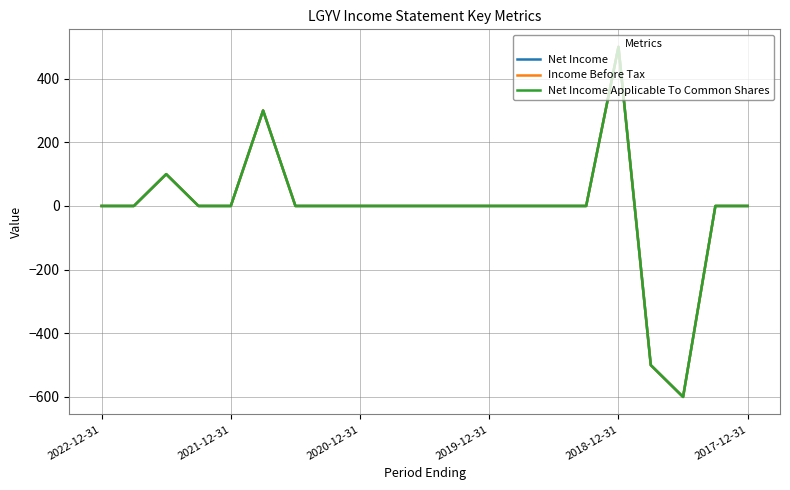

Does the chart display data point markers on the line(s)?

No